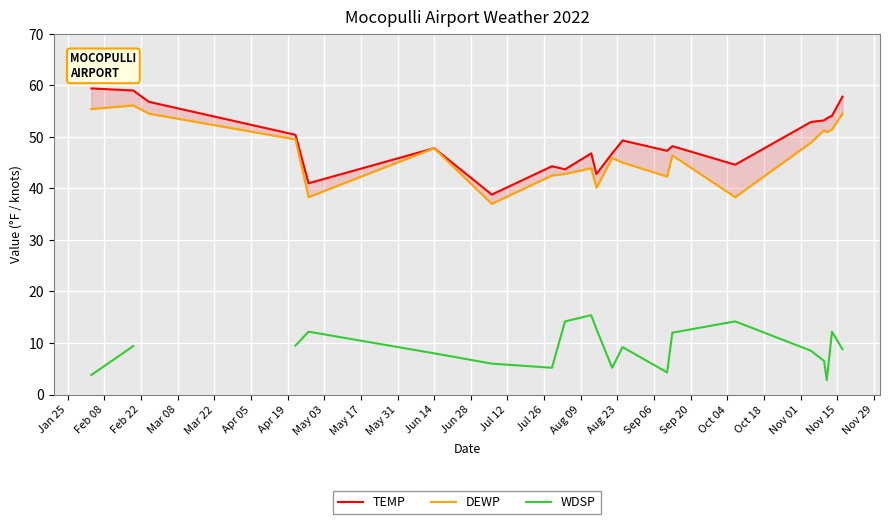

What is the difference between the maximum and second lowest values in the TEMP series?

18.4